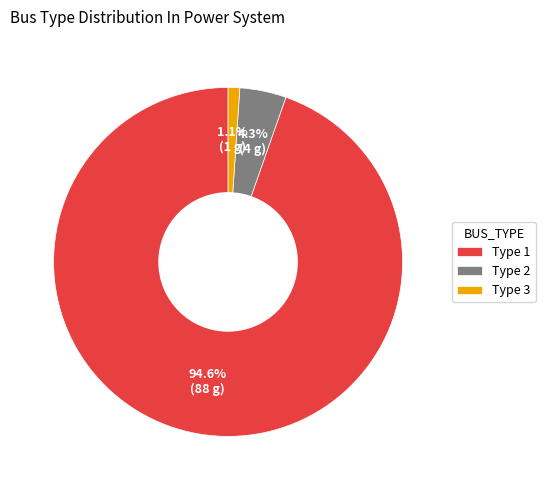

Between Type 1 and Type 3, which is larger?

Type 1